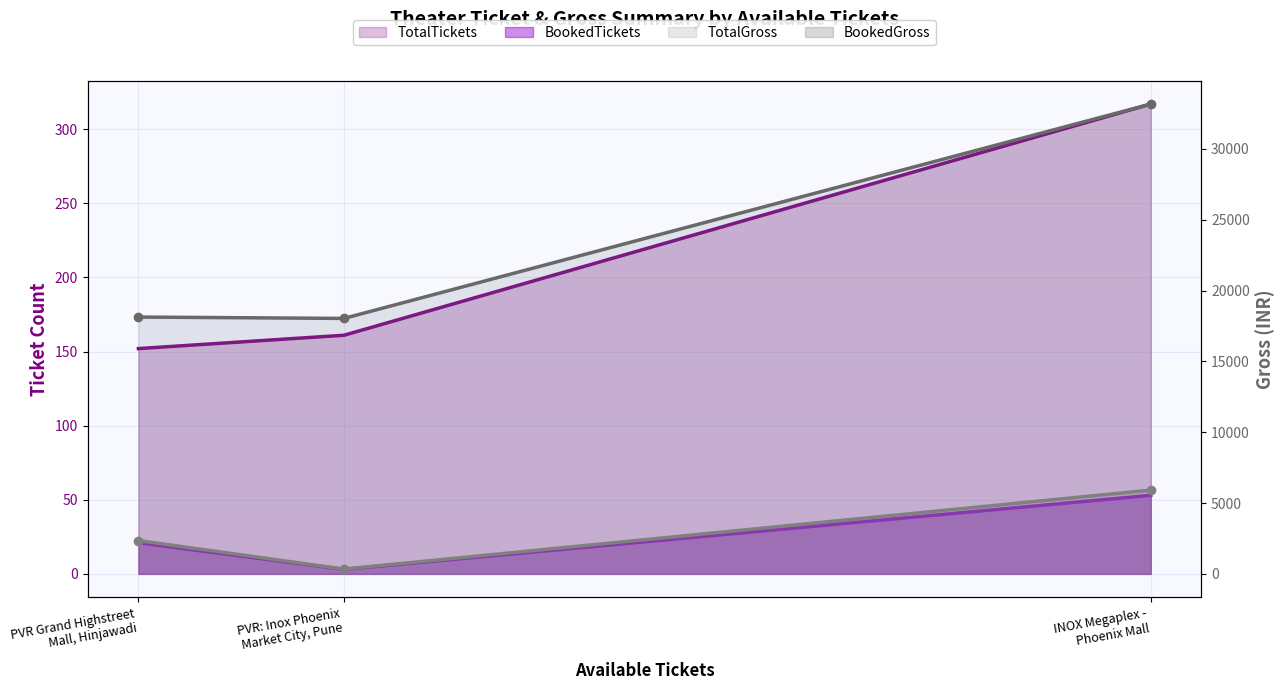

Reading left to right, extract all data points from this chart.

TotalTickets: PVR Grand Highstreet
Mall, Hinjawadi=152	PVR: Inox Phoenix
Market City, Pune=161	INOX Megaplex -
Phoenix Mall=317
BookedTickets: PVR Grand Highstreet
Mall, Hinjawadi=21	PVR: Inox Phoenix
Market City, Pune=3	INOX Megaplex -
Phoenix Mall=53
TotalGross: PVR Grand Highstreet
Mall, Hinjawadi=18128	PVR: Inox Phoenix
Market City, Pune=18032	INOX Megaplex -
Phoenix Mall=33164
BookedGross: PVR Grand Highstreet
Mall, Hinjawadi=2352	PVR: Inox Phoenix
Market City, Pune=336	INOX Megaplex -
Phoenix Mall=5910